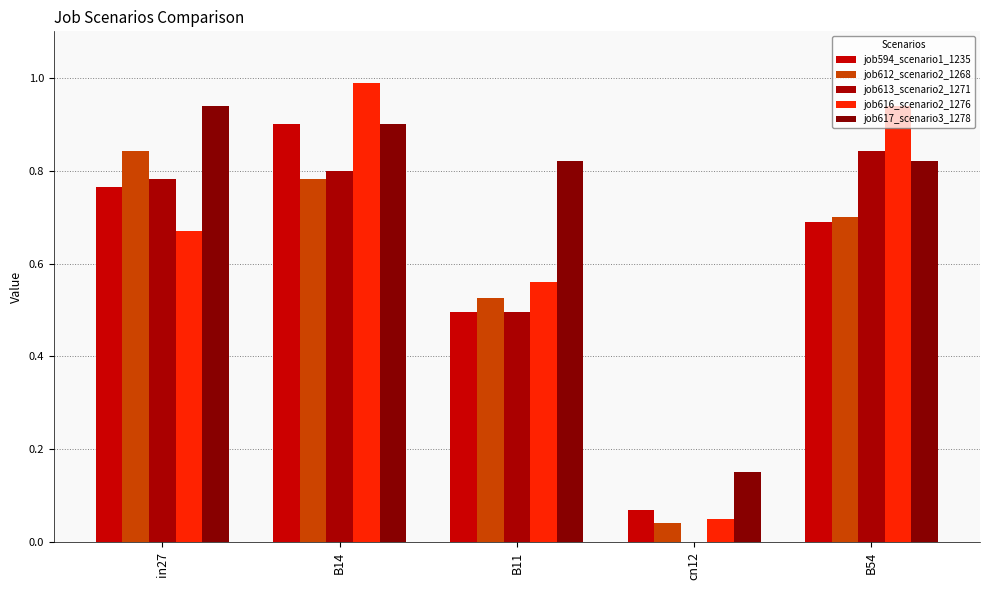

List the labels in order of job613_scenario2_1271 value, smallest first.

cn12, B11, in27, B14, B54